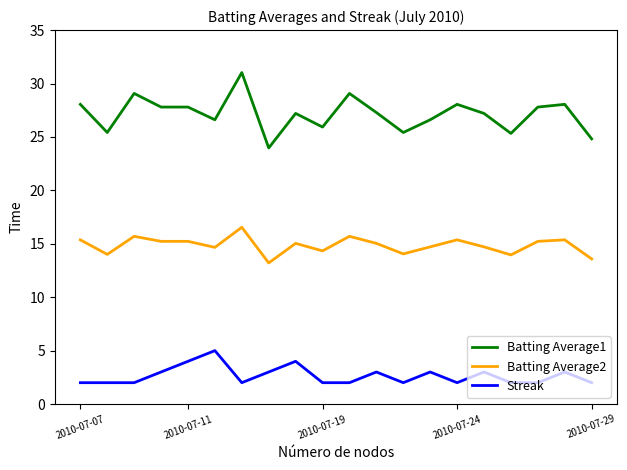

True or false: Batting Average1 and Streak intersect in this chart.

False